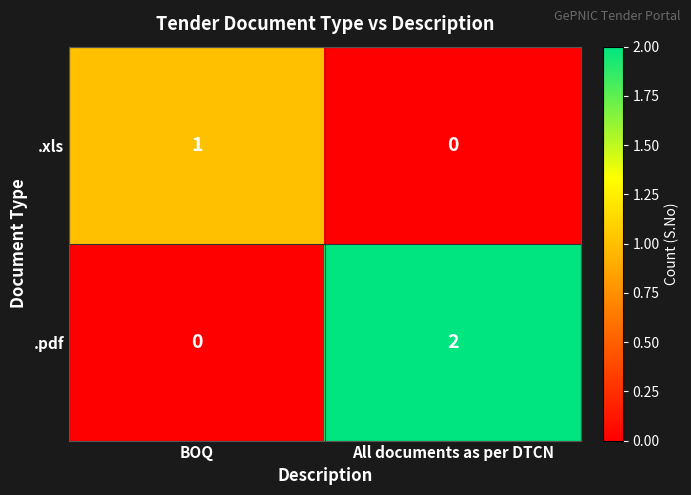

What is the total value across all series at All documents as per DTCN?

2